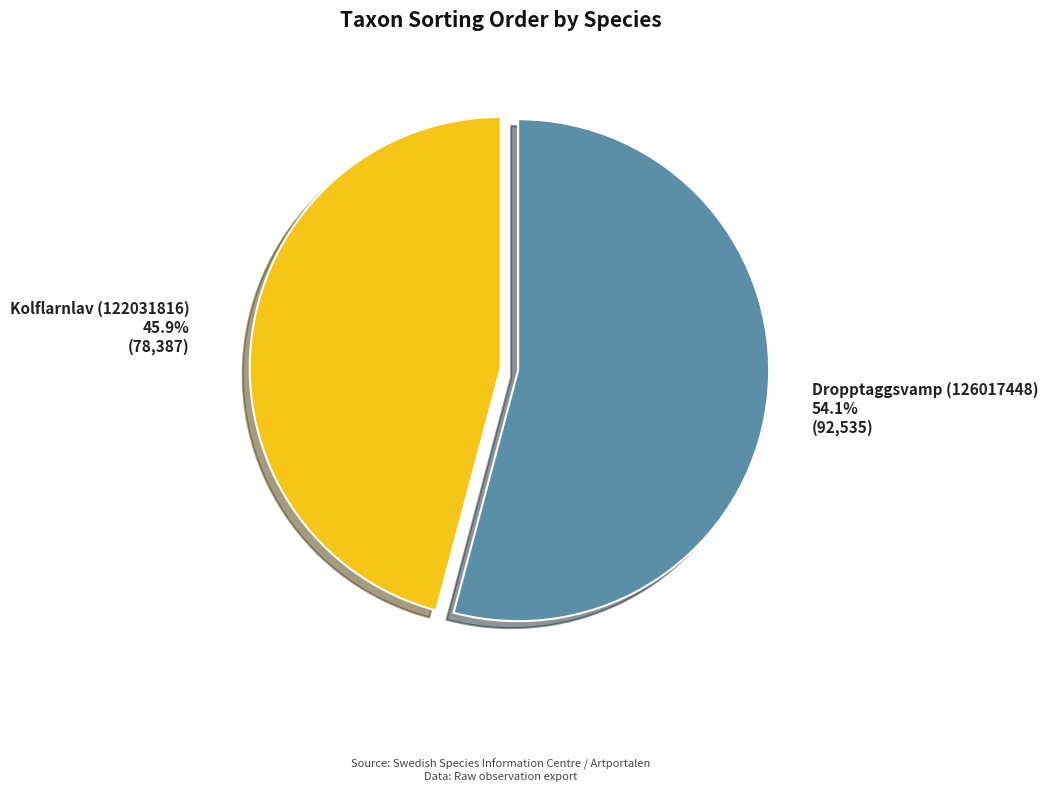

What is the ratio of the value at Dropptaggsvamp (126017448) to the value at Kolflarnlav (122031816)?

1.2